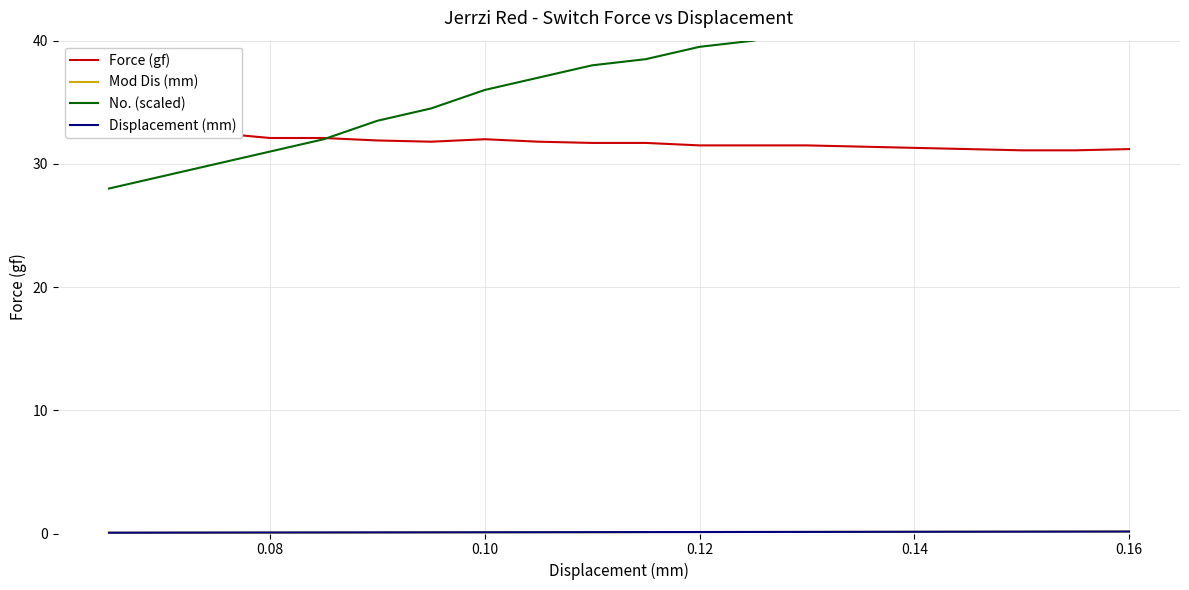

True or false: Mod Dis (mm) and Displacement (mm) intersect in this chart.

False